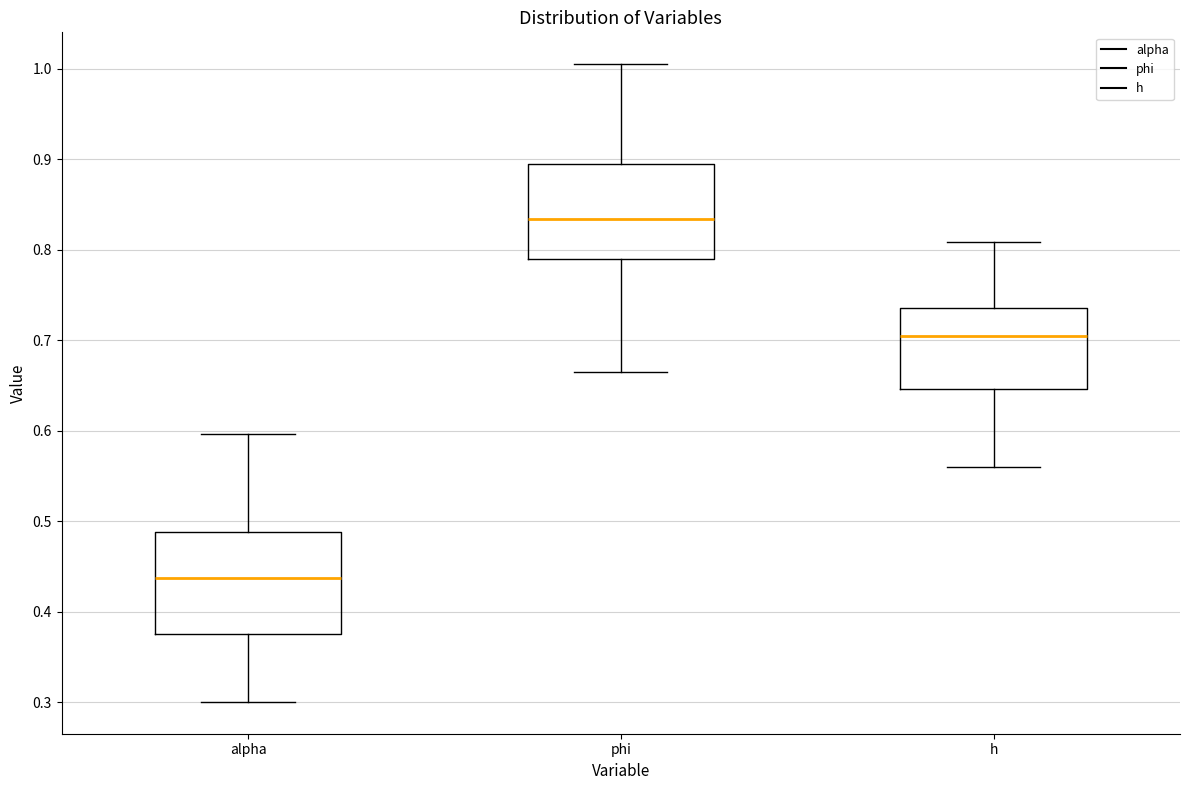

Reading left to right, transcribe this box plot: for each box, give where its median line is, the range the box spans, and where its two whiskers end, as read against the y-axis. The values are not printed on the chart, so give them approximately, as read against the axis.

alpha: median 0.44, box 0.38 to 0.49, whiskers 0.30 to 0.60
phi: median 0.83, box 0.79 to 0.89, whiskers 0.67 to 1.00
h: median 0.70, box 0.65 to 0.74, whiskers 0.56 to 0.81